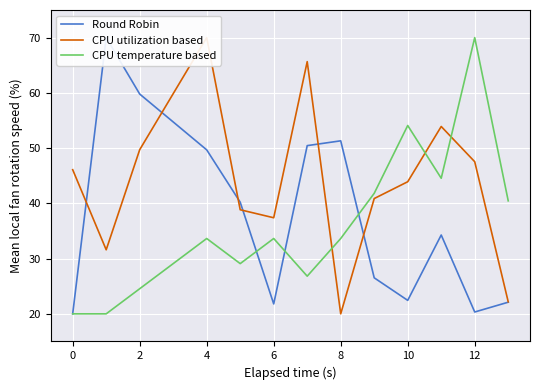

Where does the CPU temperature based series first go above 33?

4